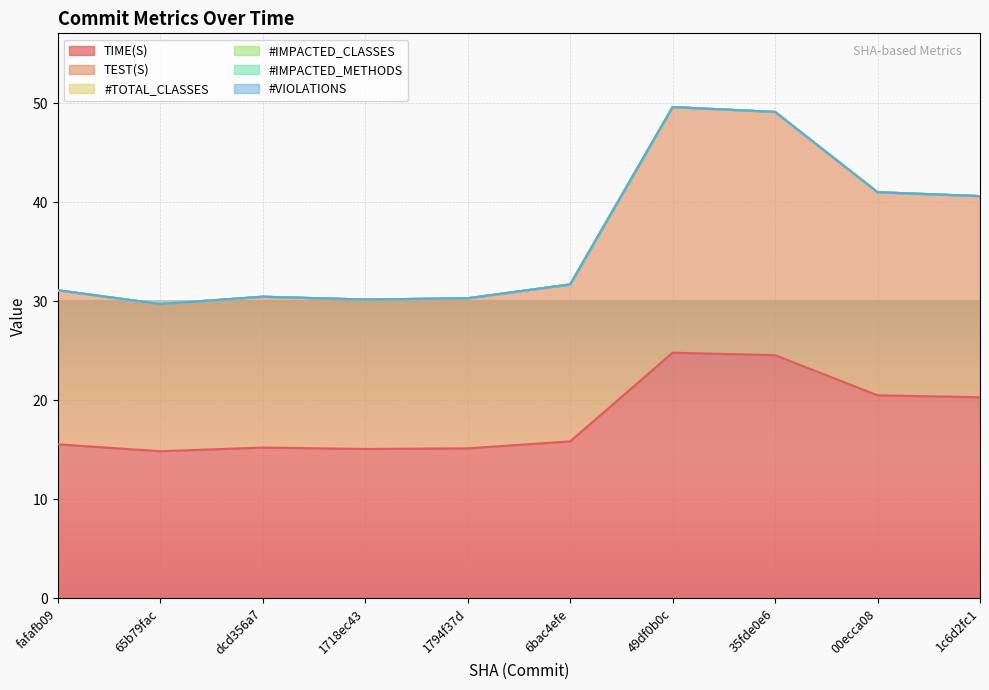

True or false: #IMPACTED_METHODS and #IMPACTED_CLASSES intersect in this chart.

False